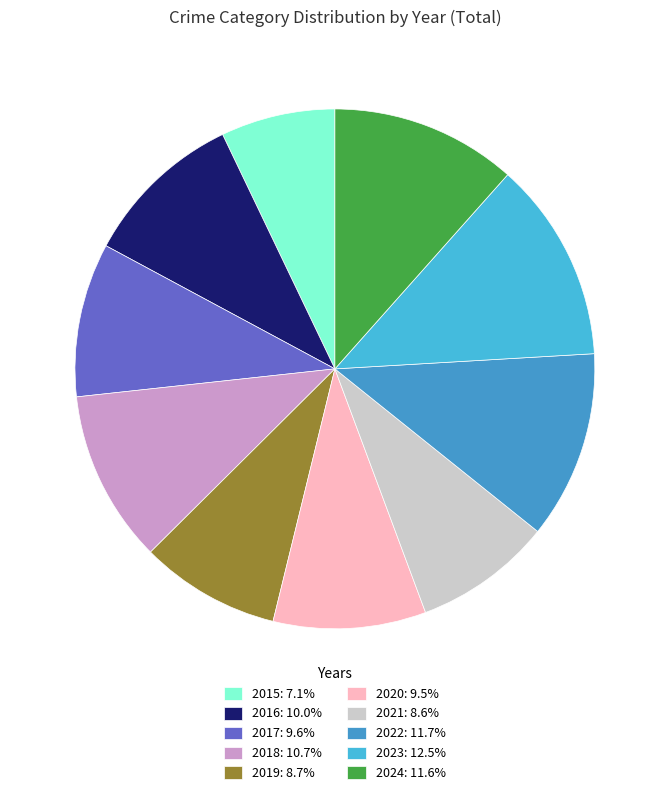

True or false: 2015 accounts for 7% of the total.

True